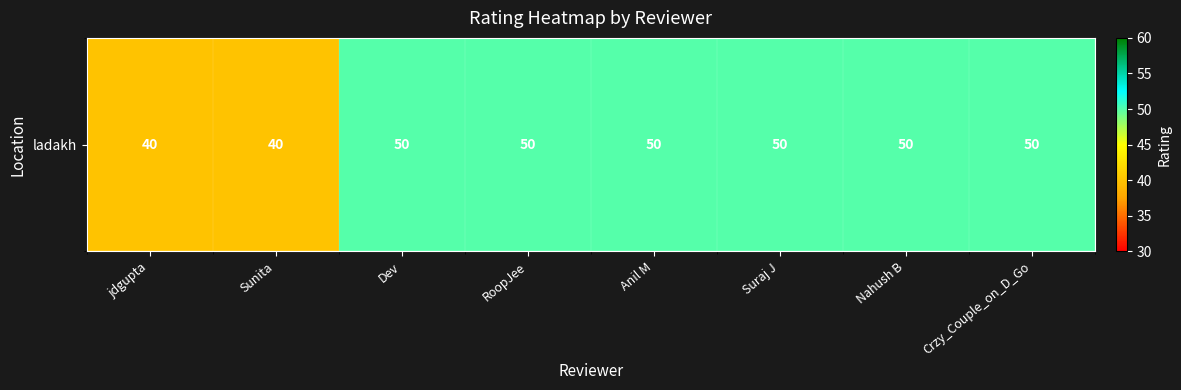

List the labels in order of value, largest first.

Dev, RoopJee, Anil M, Suraj J, Nahush B, Crzy_Couple_on_D_Go, jdgupta, Sunita